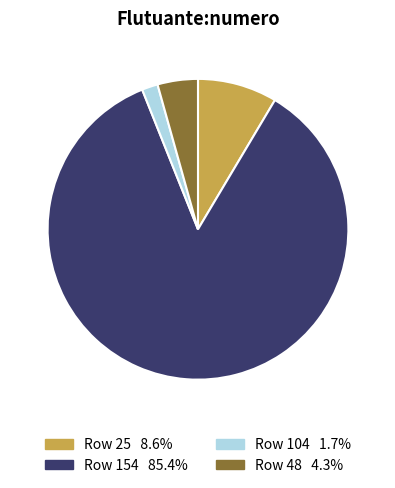

Does any single category account for the majority?

Yes